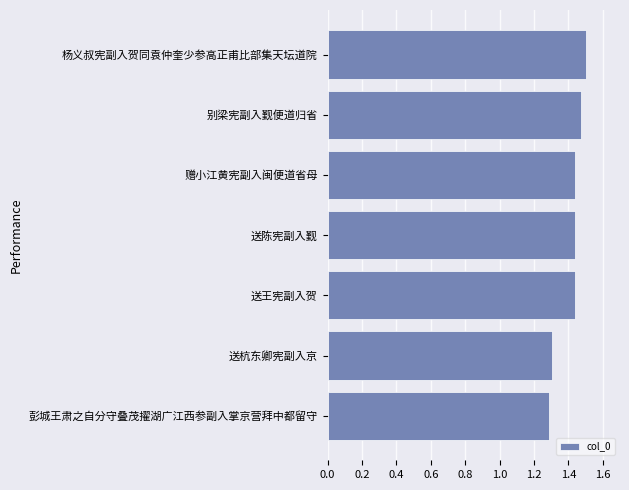

Are the bars horizontal?

Yes